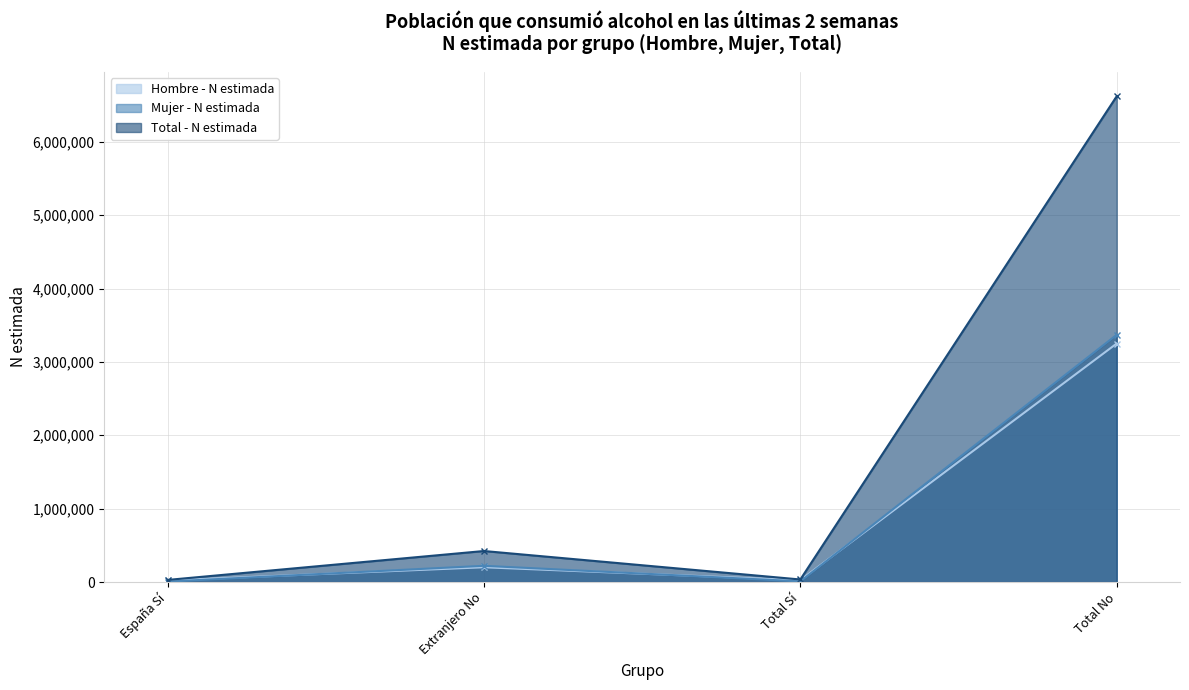

Which series changed the most between Total Sí and Total No?

Total - N estimada